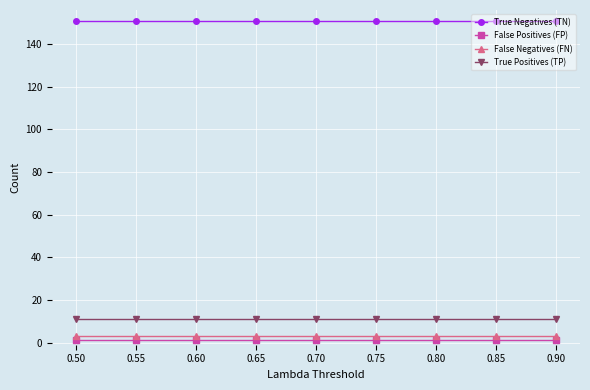

What is the sum of all True Negatives (TN) values?

1359